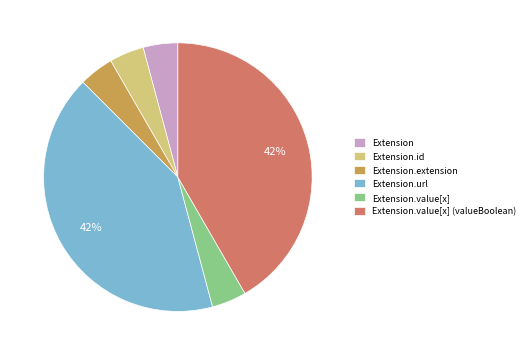

Is Extension.value[x] (valueBoolean) the majority of the pie?

No